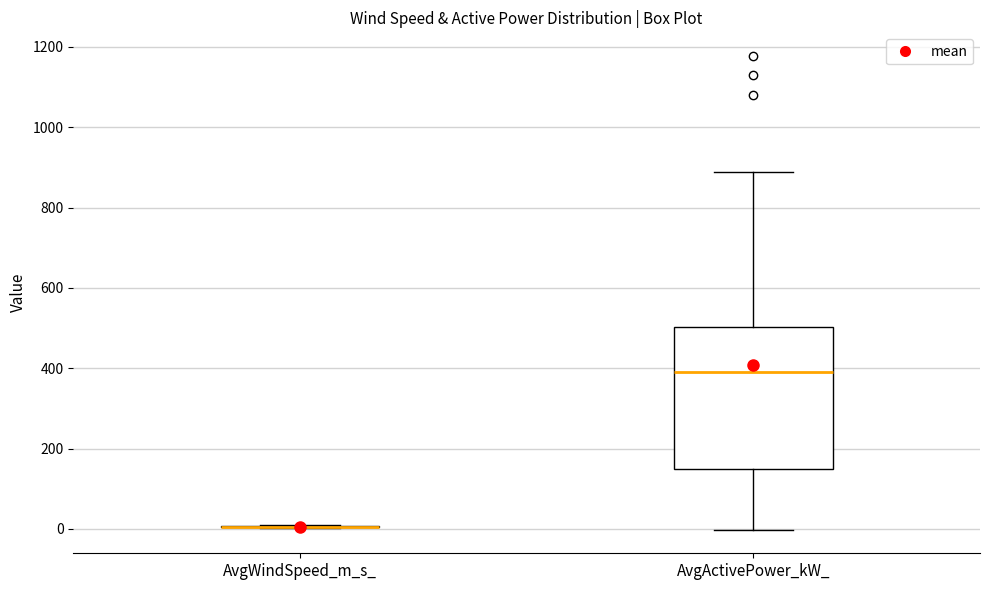

Which box is the tallest, from its lower edge to its upper edge?

AvgActivePower_kW_